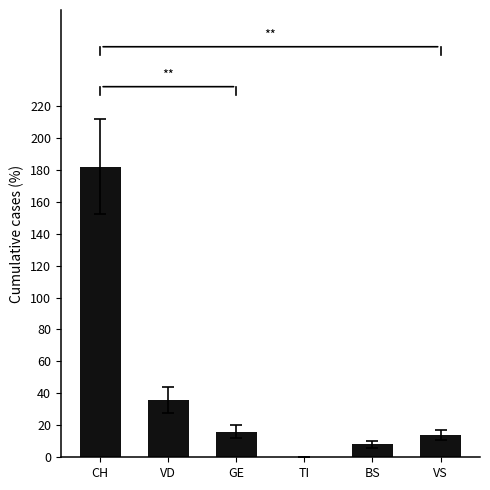

Where does the data first go above 16?

CH